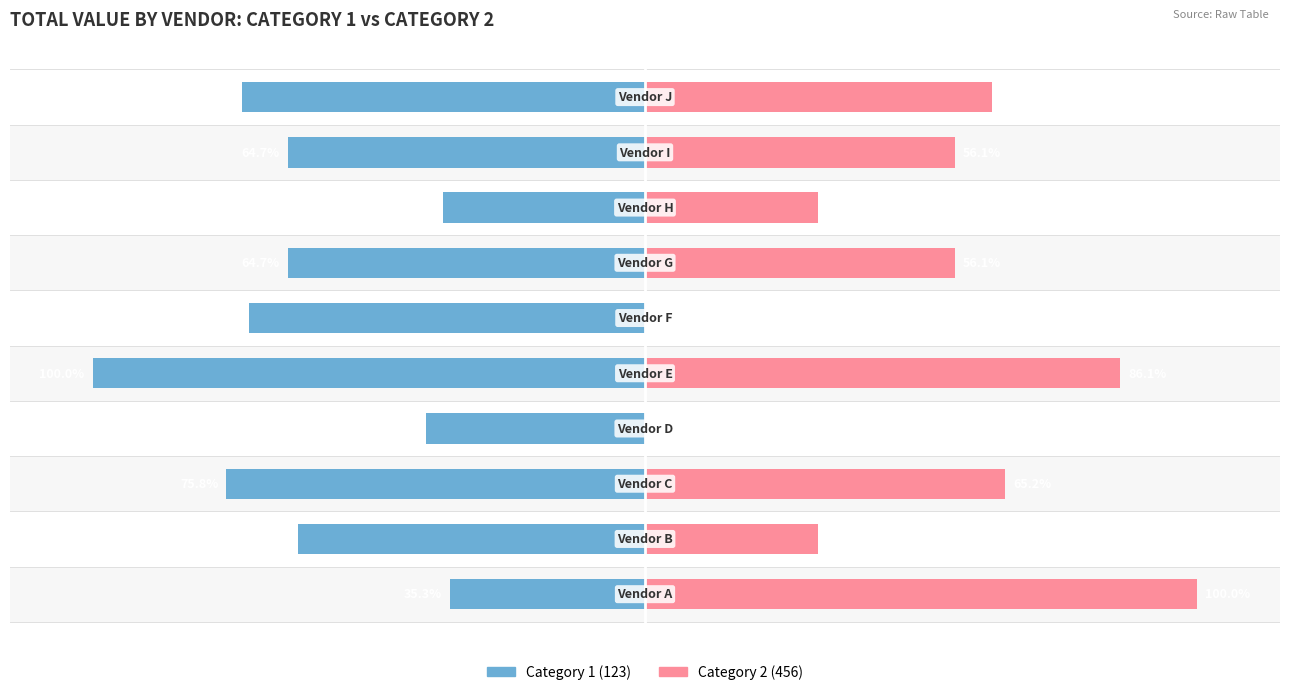

How many series are shown in this chart?

2